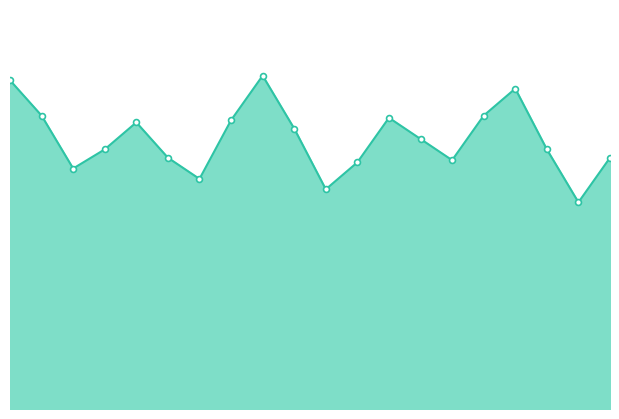

At how many categories does at least one series exceed 0?

20